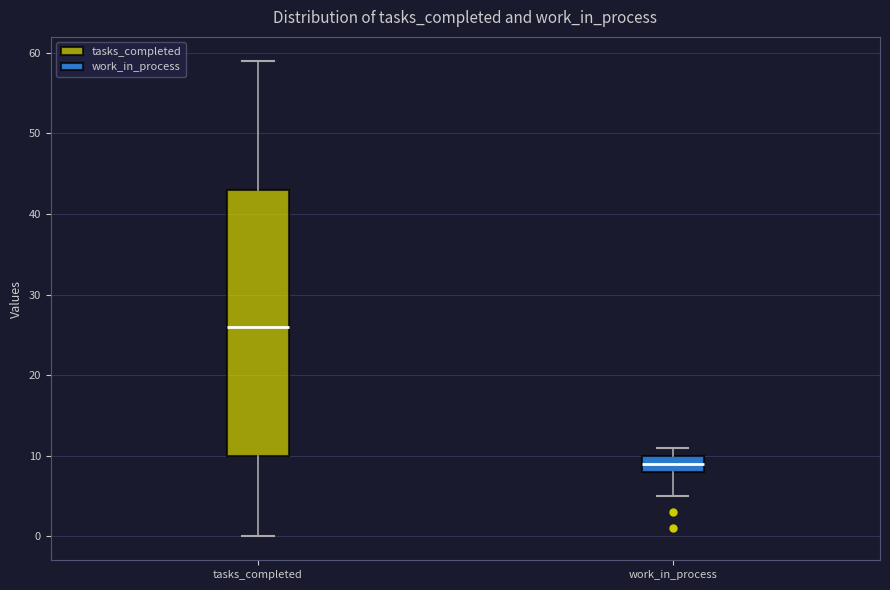

Which box has the lowest median line?

work_in_process